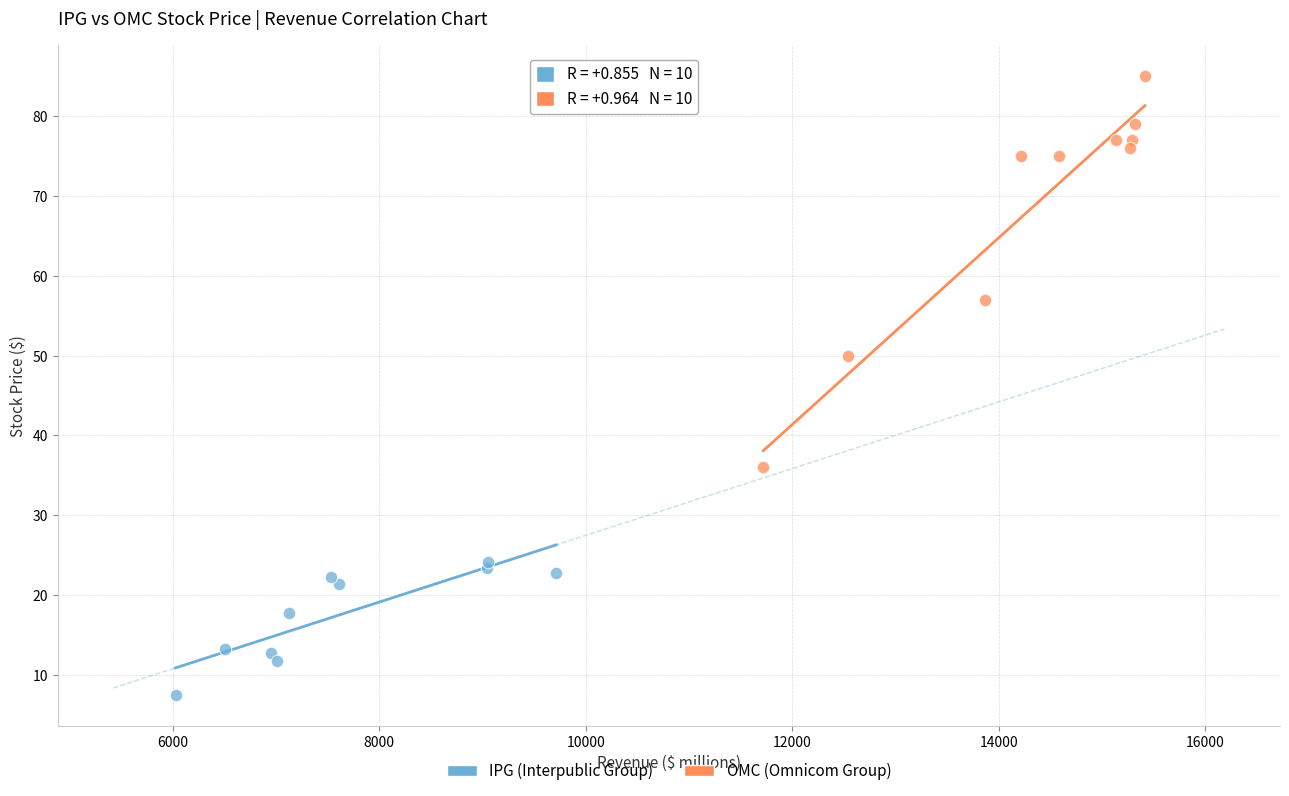

Which series reaches the maximum Y coordinate?

OMC (Omnicom Group)